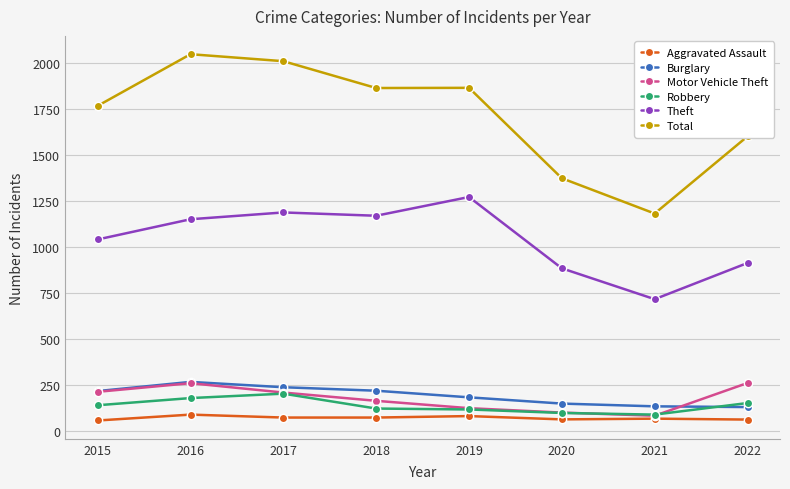

What is the total value across all series at 2017?

3918